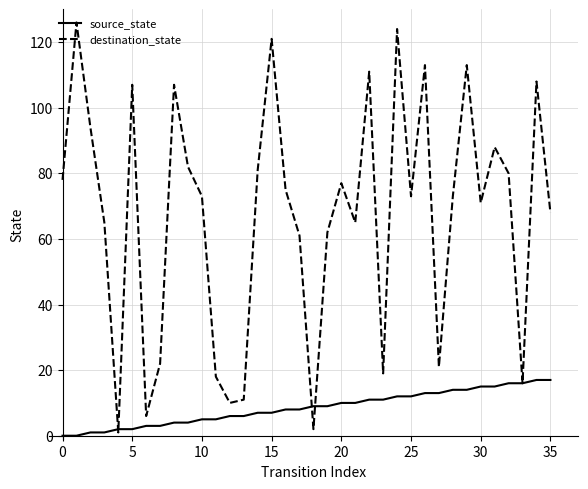

Which series has the widest spread of values?

destination_state